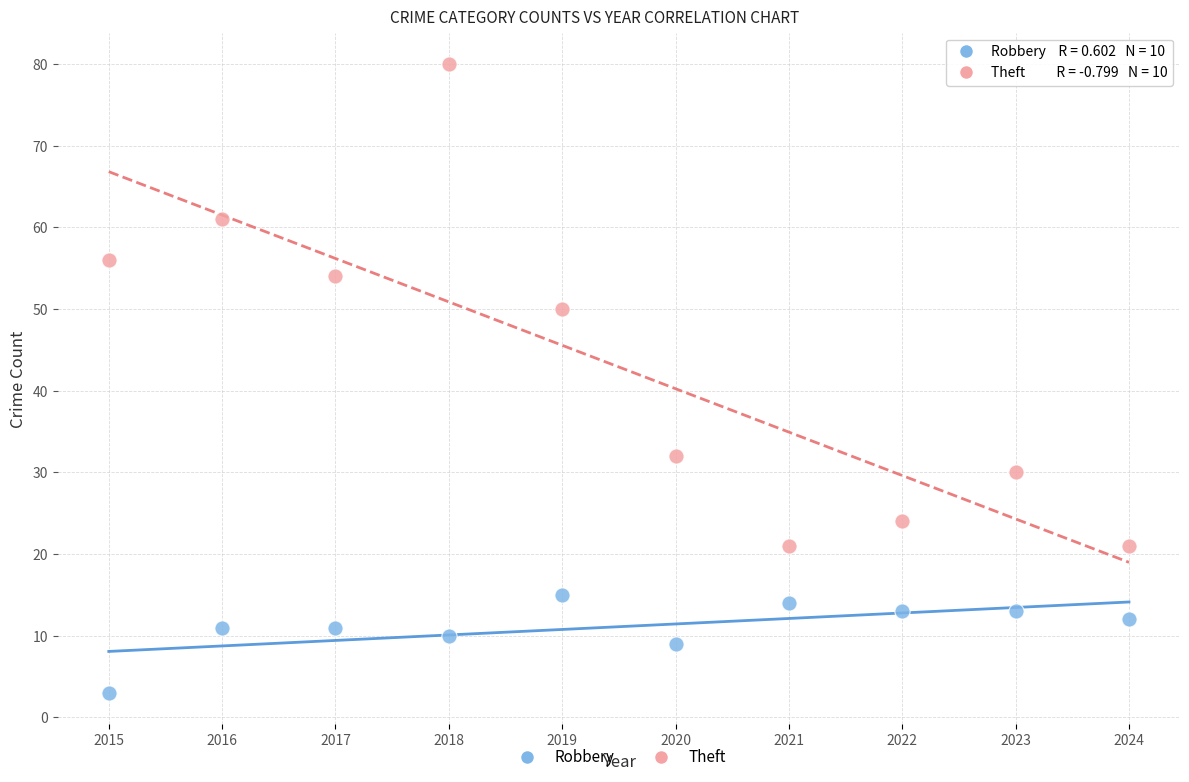

Which series reaches the minimum Y coordinate?

Robbery